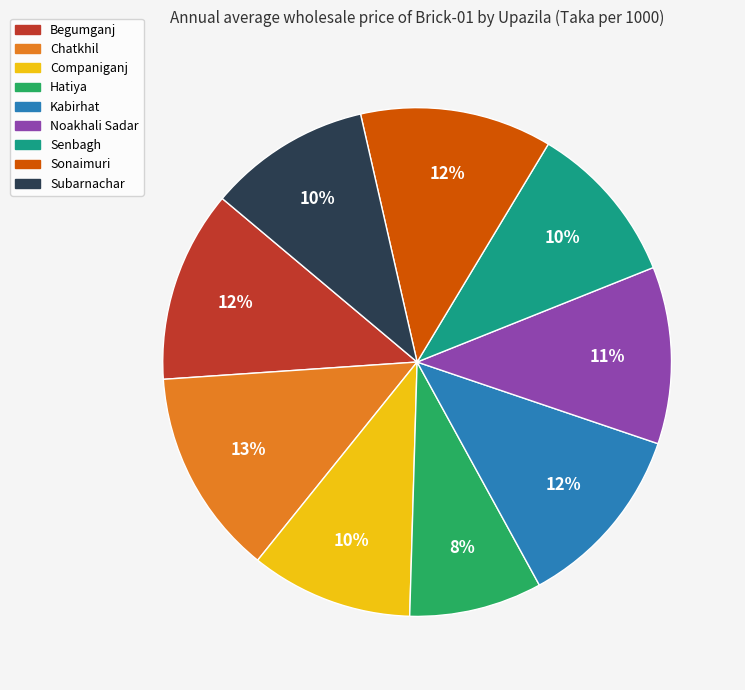

Does Hatiya account for over 50% of the chart?

No